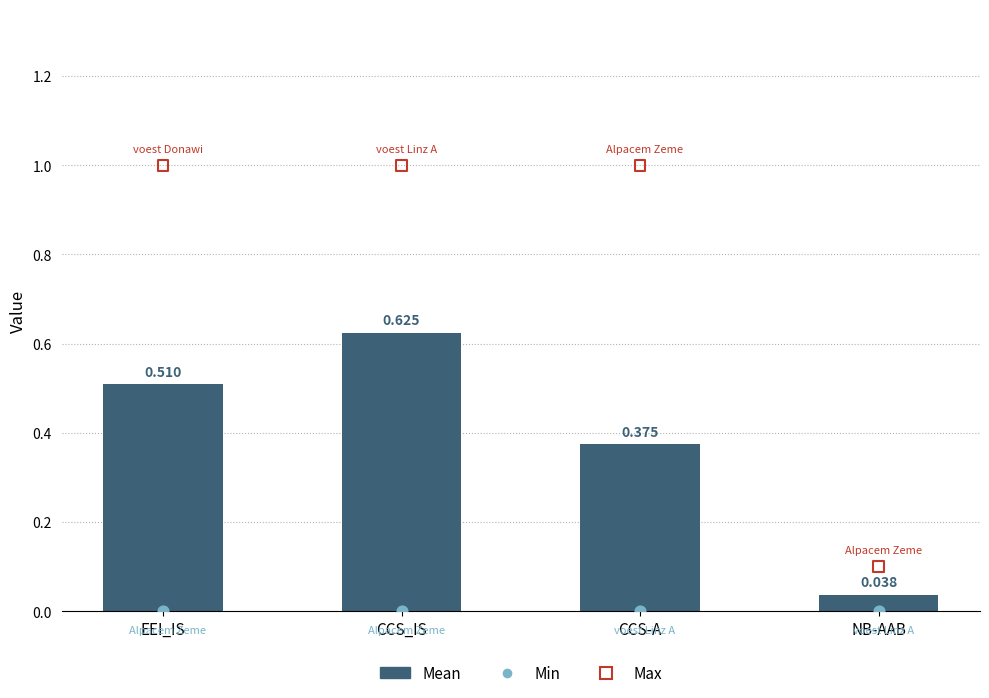

What is the total value across all series at CCS_IS?

1.6